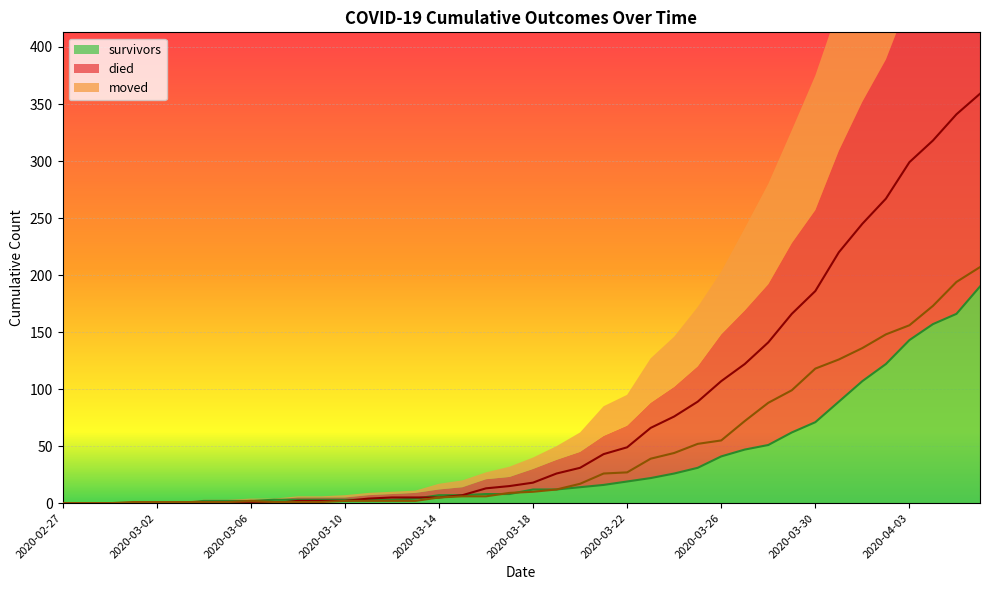

Reading left to right, list all the values displayed in this chart.

survivors: 0	0	0	0	0	0	2	2	2	3	3	3	3	3	3	4	7	7	8	8	12	12	14	16	19	22	26	31	41	47	51	62	71	89	107	122	143	157	166	190
died: 0	0	0	0	0	0	0	0	0	0	2	2	2	4	5	5	5	7	13	15	18	26	31	43	49	66	76	89	107	122	141	166	186	220	245	267	299	318	341	359
moved: 0	0	0	1	1	1	1	1	2	1	1	1	2	2	2	2	5	6	6	9	10	12	17	26	27	39	44	52	55	72	88	99	118	126	136	148	156	173	194	207